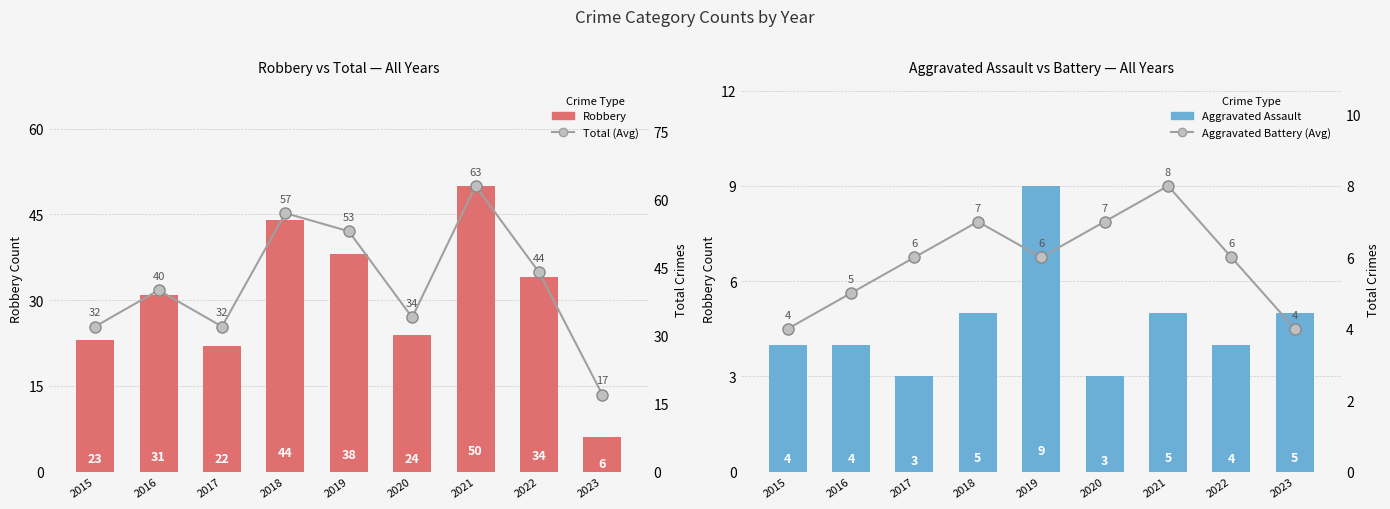

How many series are shown in this chart?

4